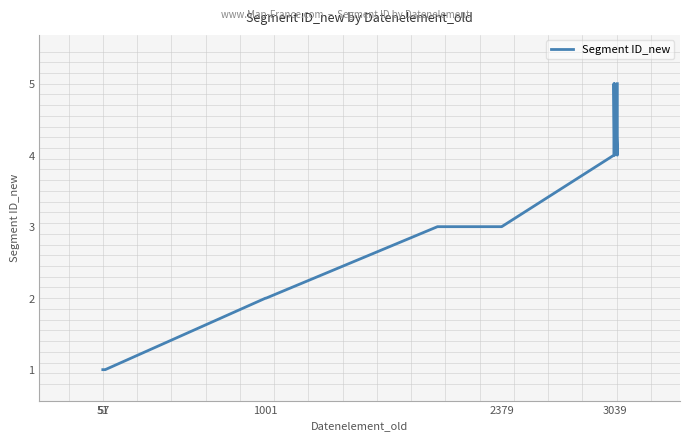

Does the chart display data point markers on the line(s)?

No